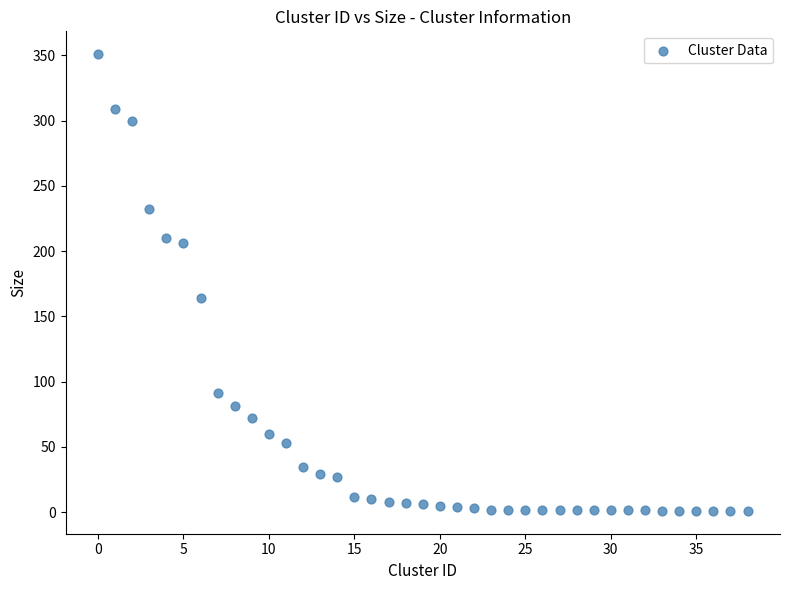

What Y value in the scatter plot is closest to 176?

164